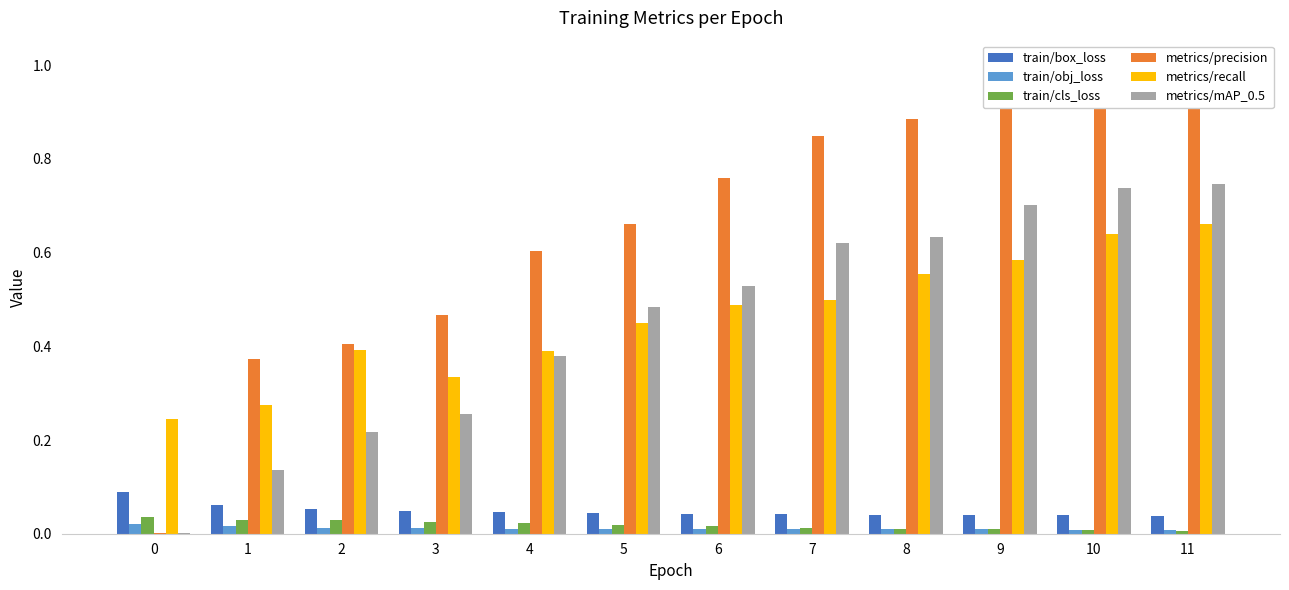

Which category has the highest value in the metrics/precision series?

9